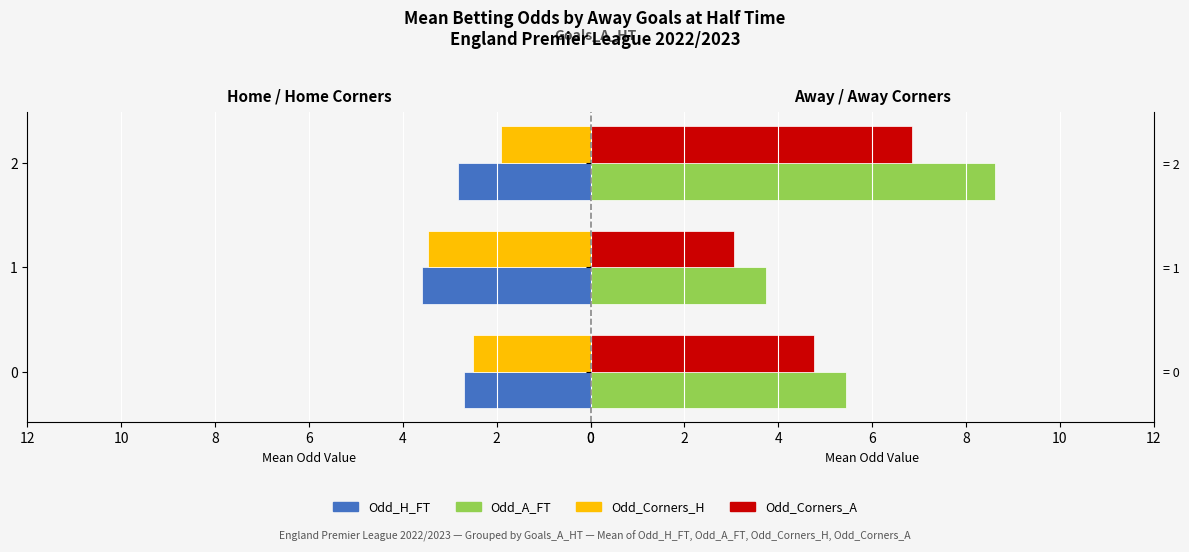

What is the difference between the second highest and minimum values in the Odd_H_FT series?

0.1